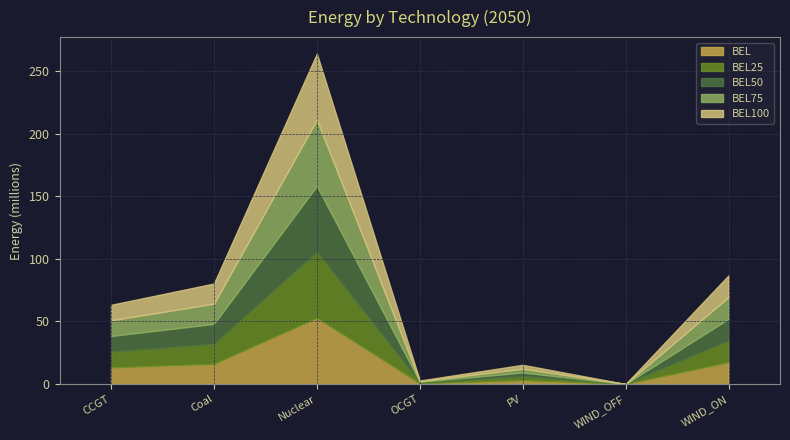

Is the value of BEL100 at Nuclear greater than the value of BEL25 at CCGT?

Yes